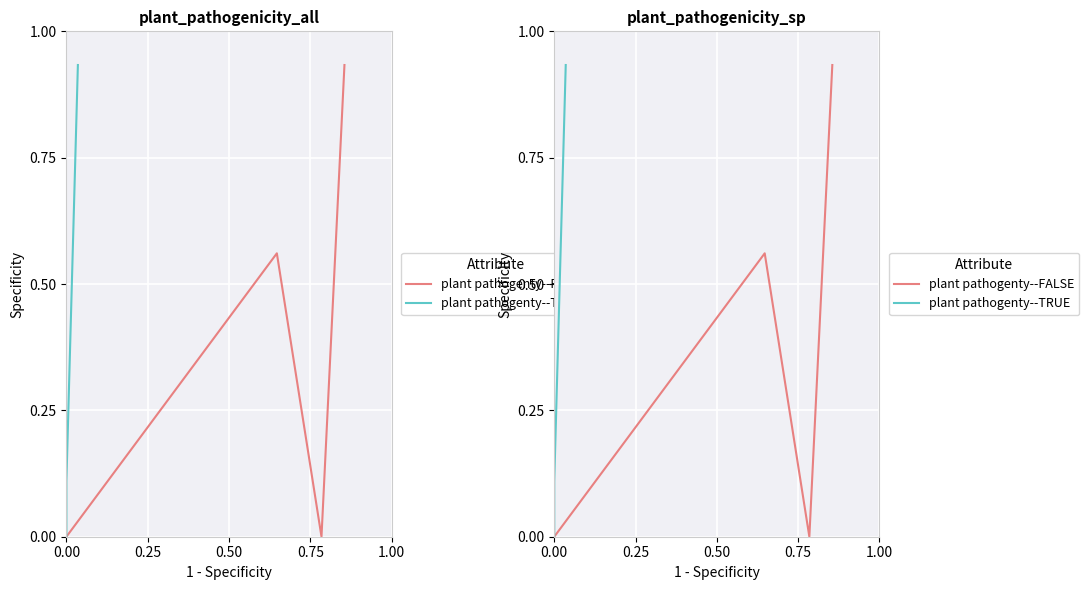

List the series in order of their overall mean, lowest first.

plant pathogenty--TRUE, plant pathogenty--FALSE